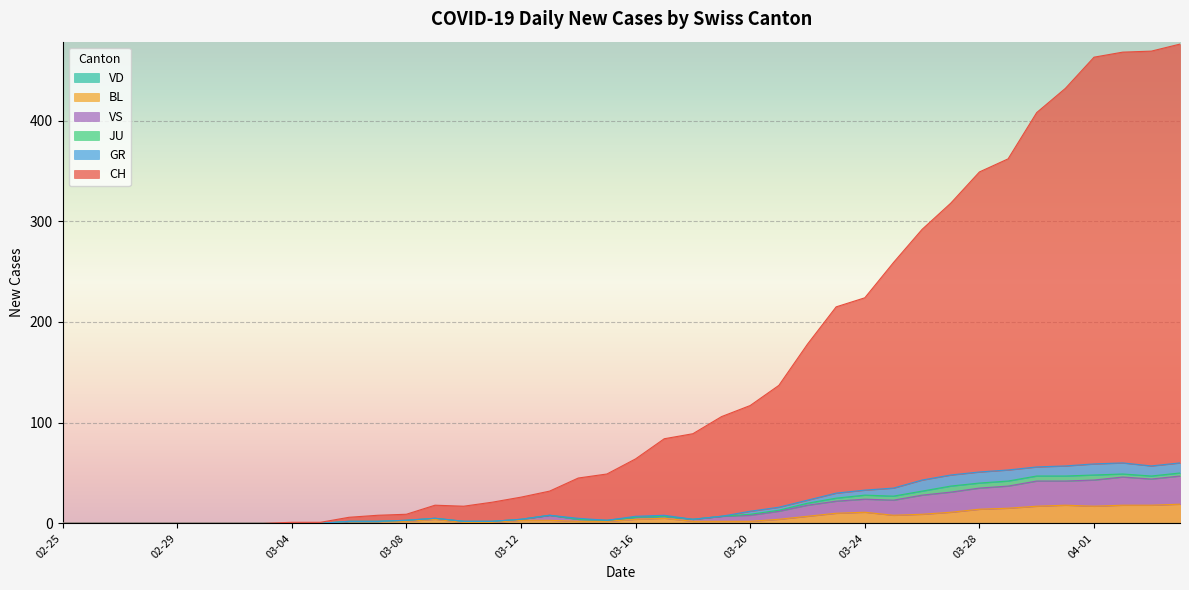

What is the label of the 14th point from the right?

2020-03-22